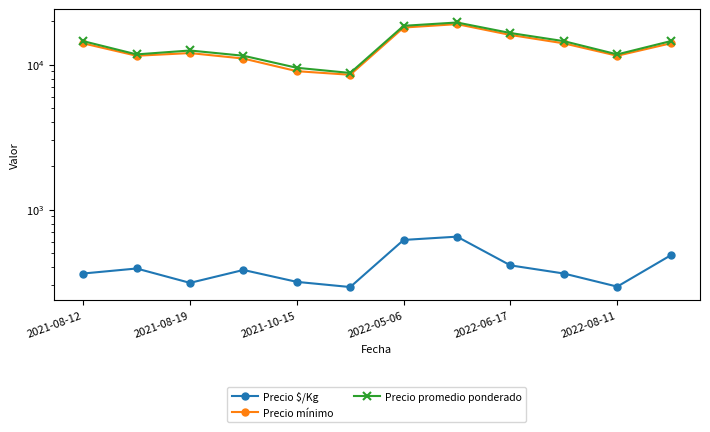

Reading left to right, transcribe all the data shown in this chart.

Precio $/Kg: 362	392	312	383	317	292	617	650	412	362	294	483
Precio mínimo: 14000	11500	12000	11000	9000	8500	18000	19000	16000	14000	11500	14000
Precio promedio ponderado: 14500	11750	12500	11500	9500	8750	18500	19500	16500	14500	11750	14500